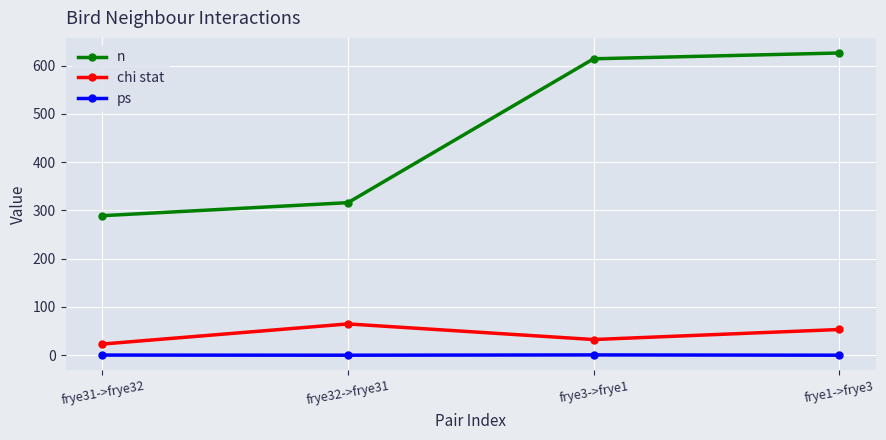

Is it true that chi stat equals 111.0 at frye32->frye31?

False